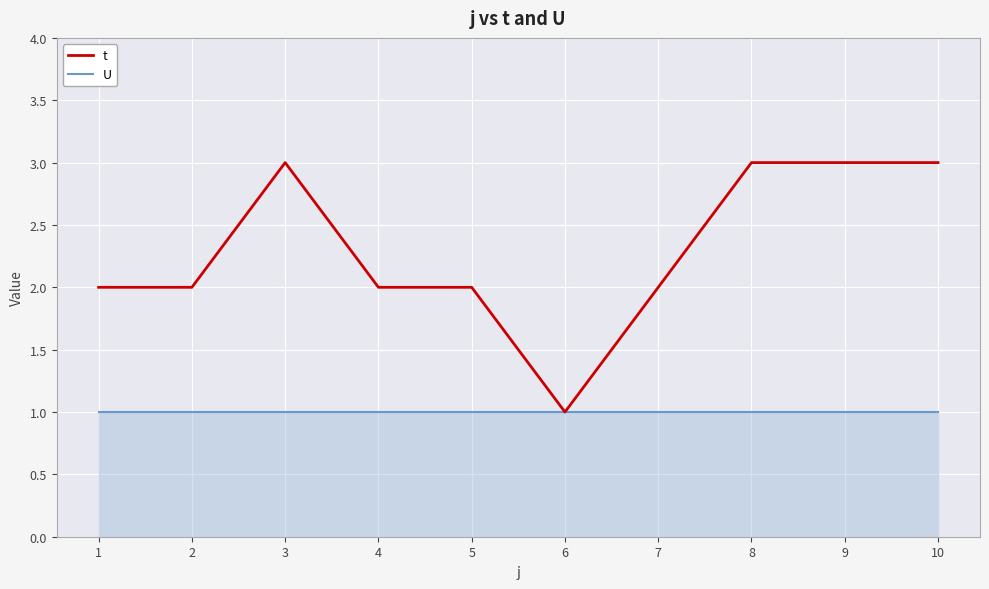

How many distinct data groups are displayed?

2